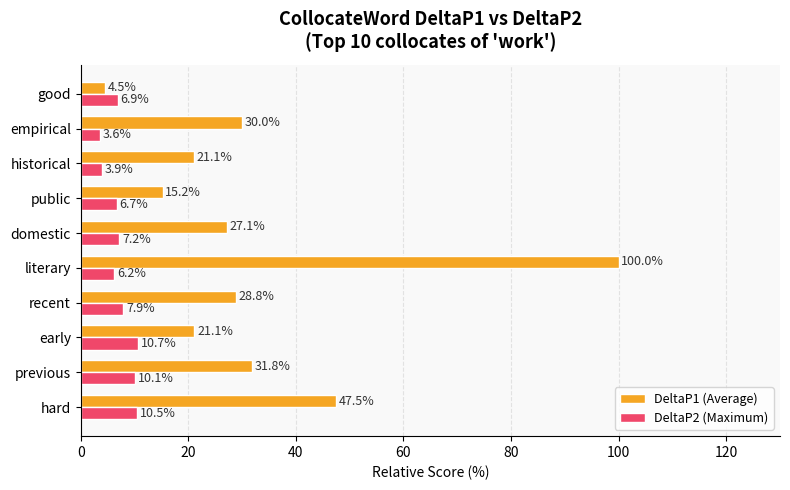

What is the lowest value of the DeltaP1 (Average) series?

4.5